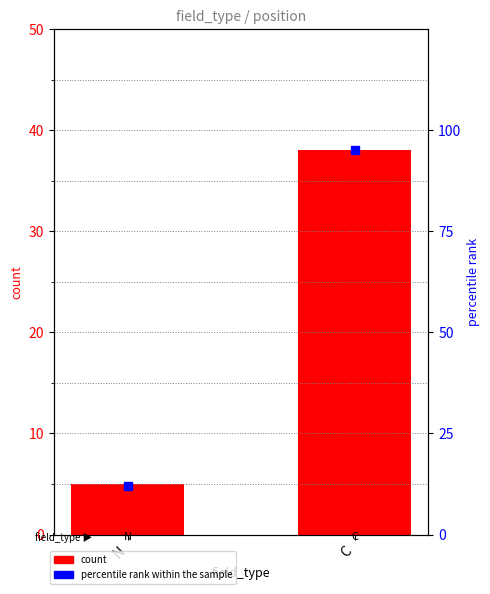

What are all the series names shown in the legend?

count, percentile rank within the sample